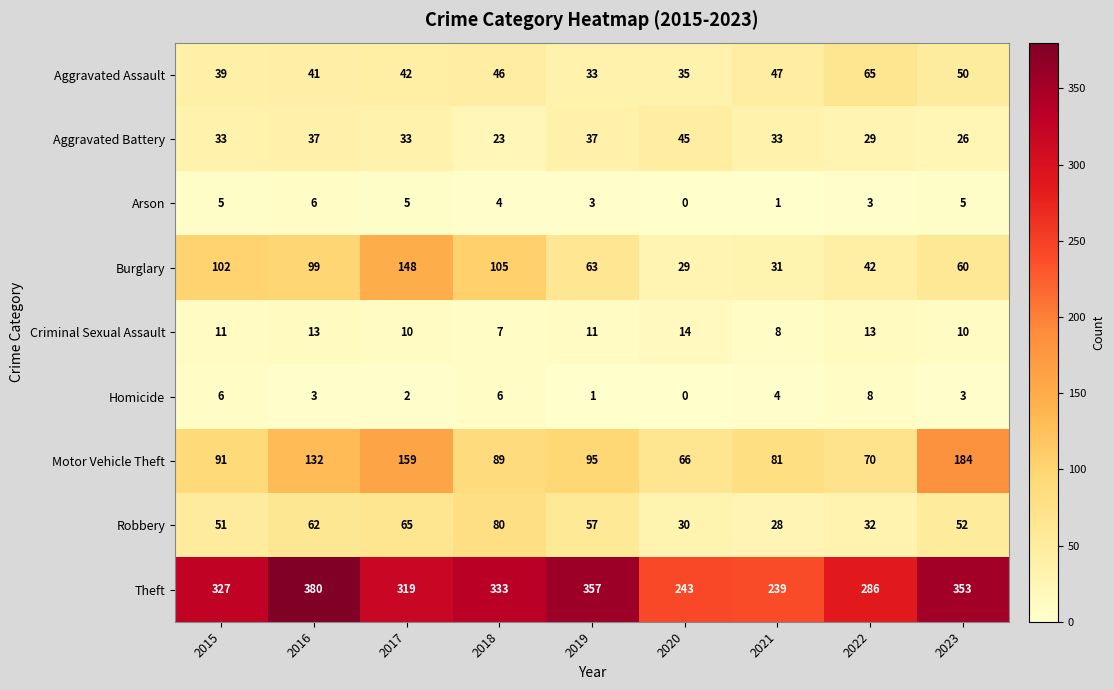

What is the spread (max minus min) of values at 2017?

317